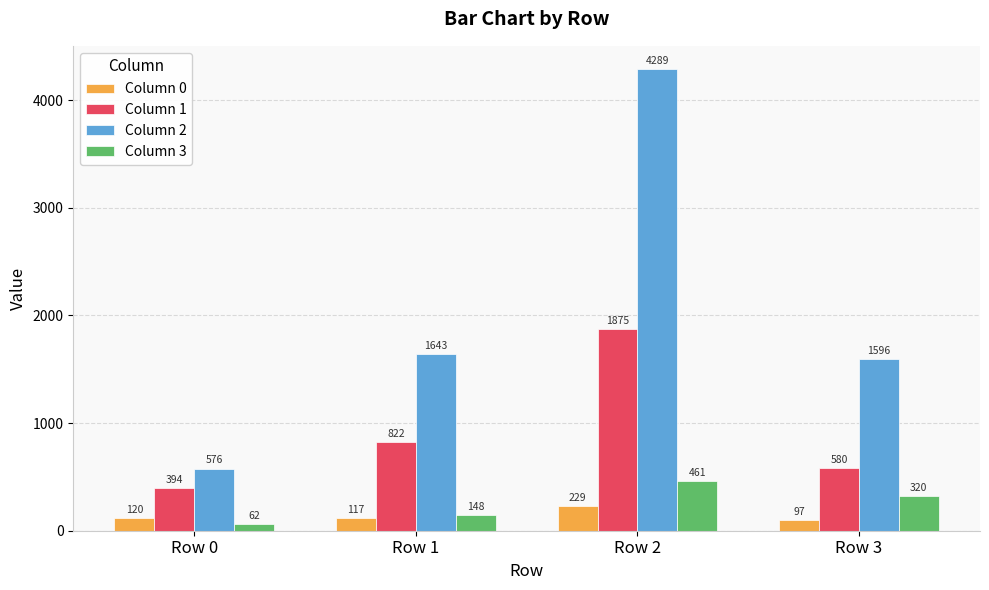

What is the greatest value displayed?

4289